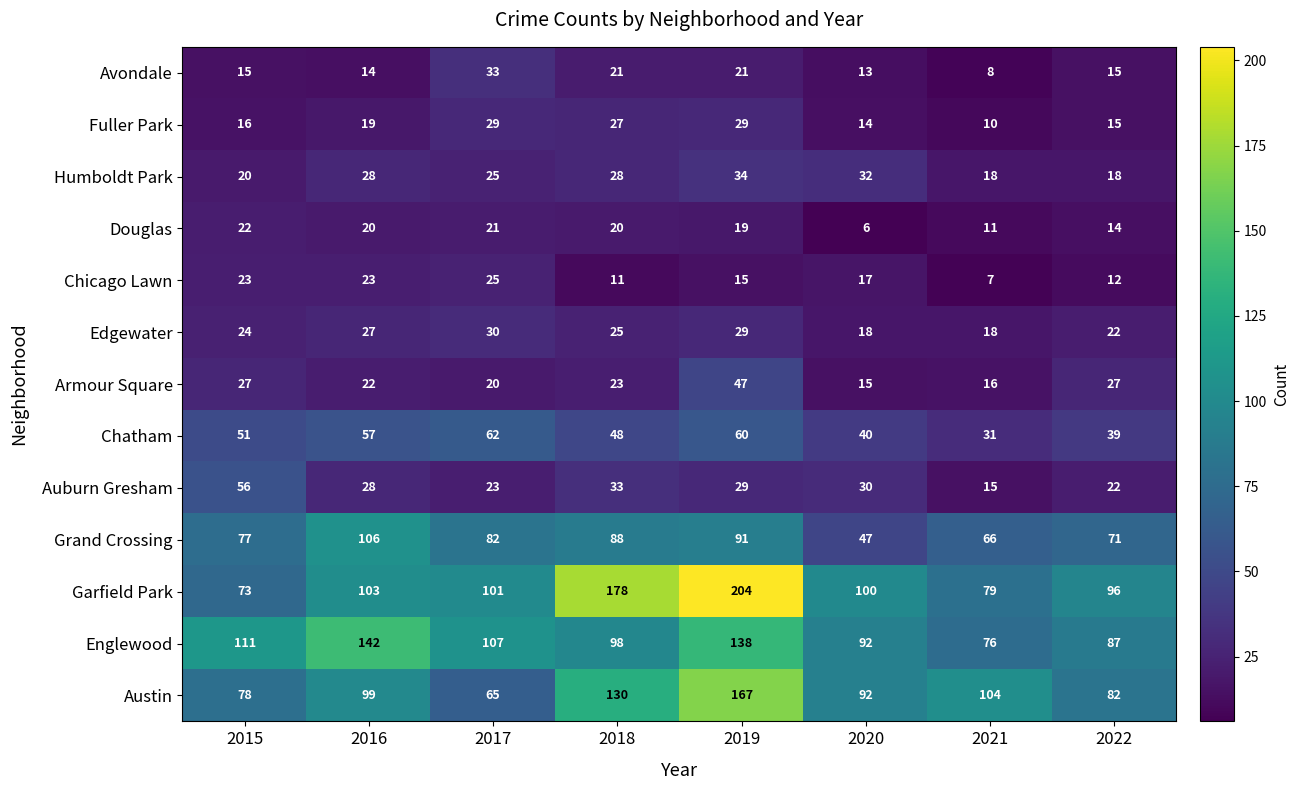

The Humboldt Park series shows 52 at 2020. True or false?

False